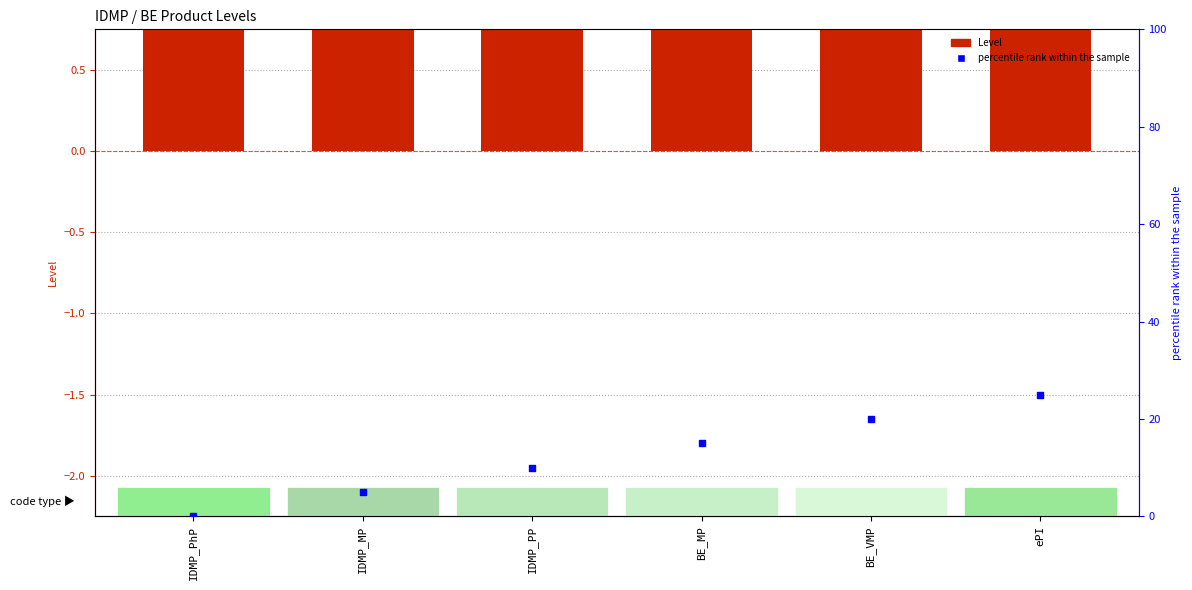

Which series has the largest total across all categories?

percentile rank within the sample